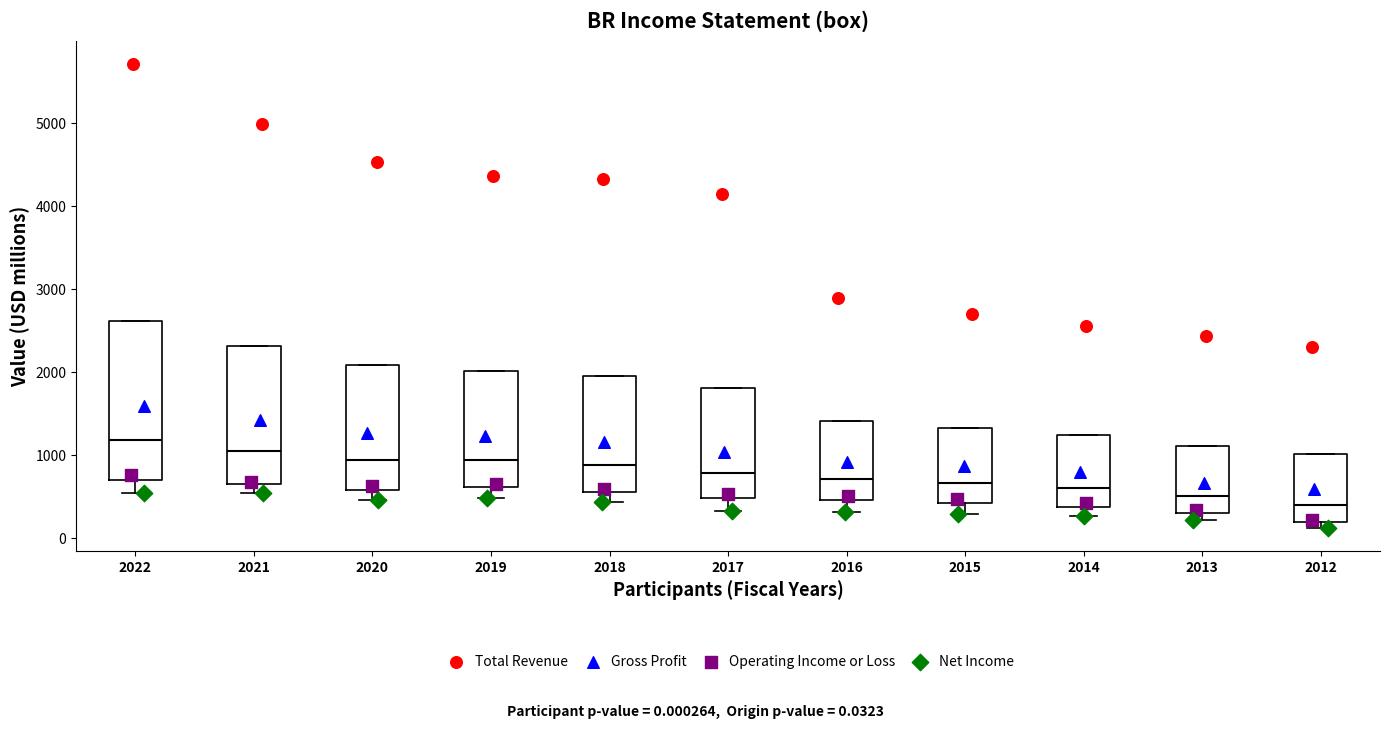

Where is the lower edge of the box at x = 2012 on the y-axis? The values are not printed on the chart, so give them approximately, as read against the axis.

200